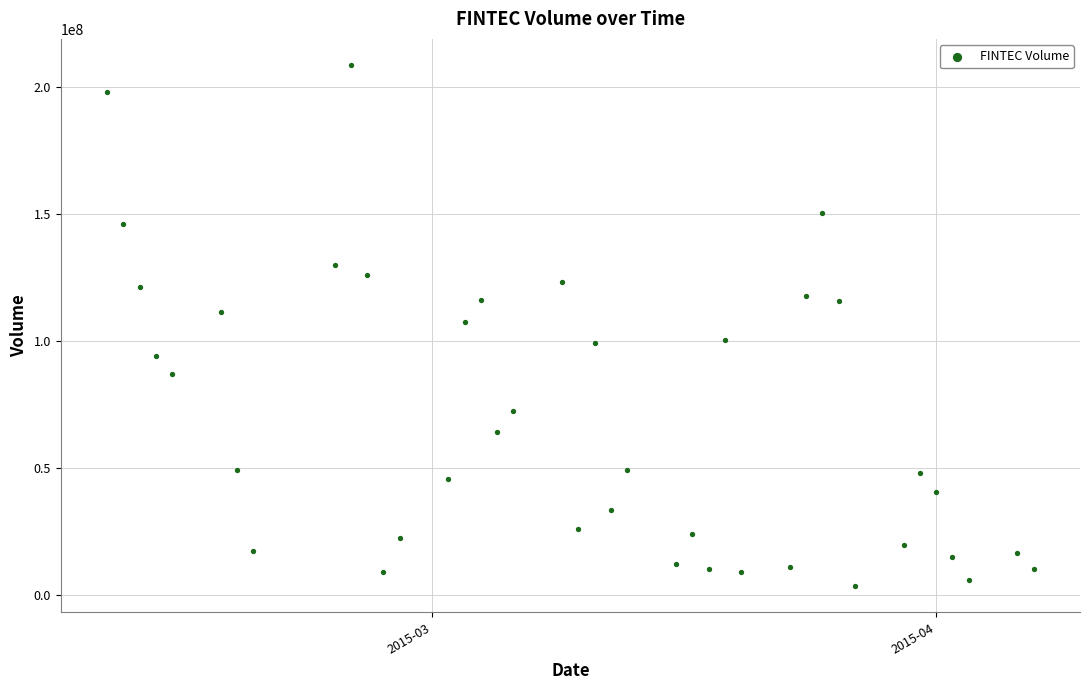

What is the range of X values (max minus min)?

57